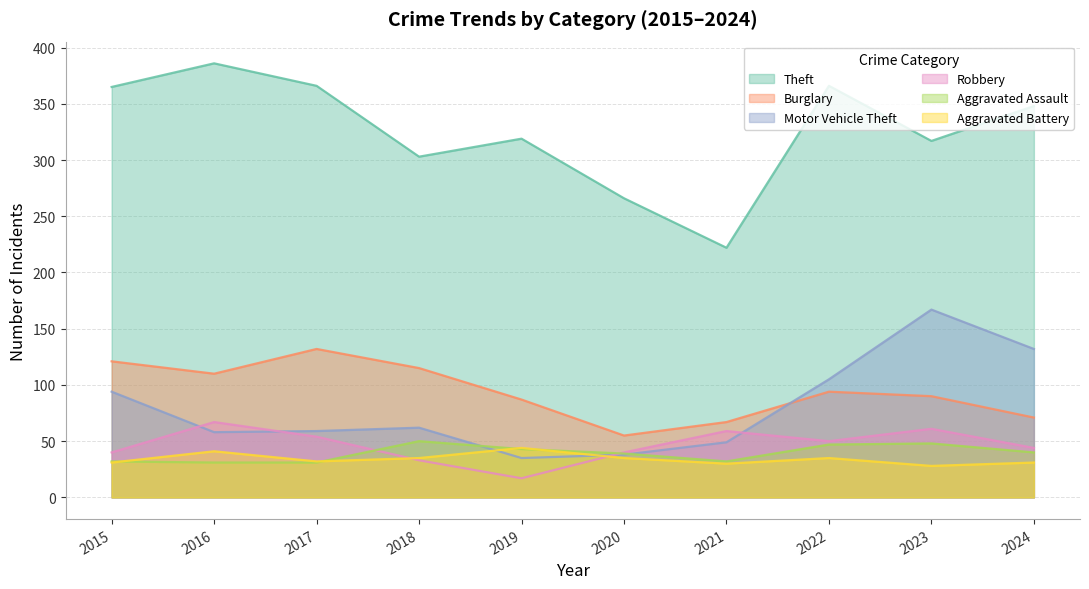

What is the value of the Burglary point at the 9th from the left?

90